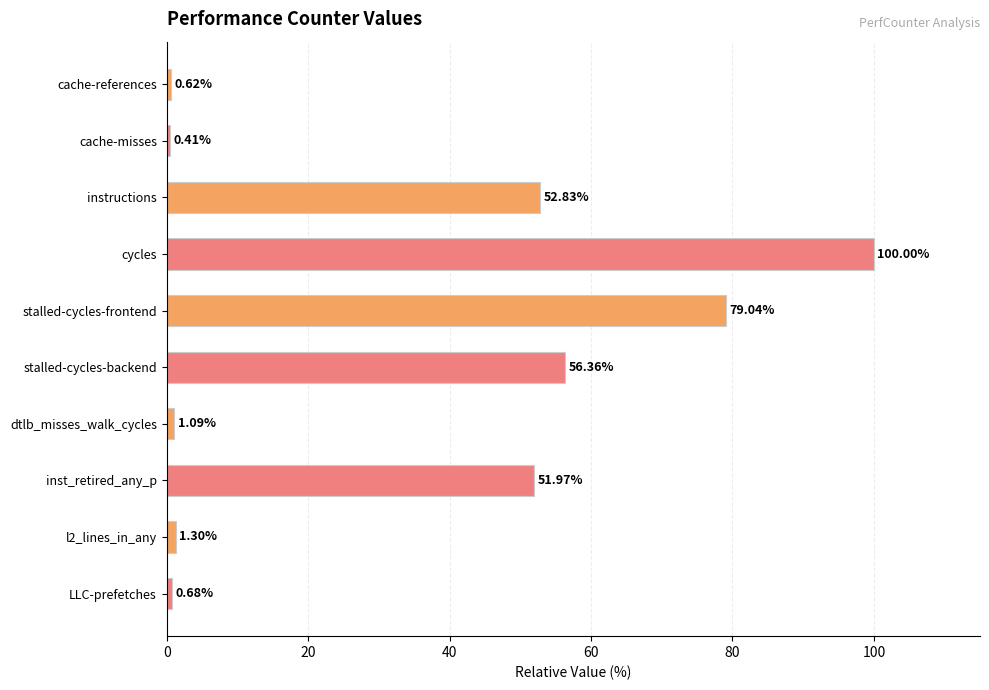

Are the bars grouped side by side (vs. stacked)?

No